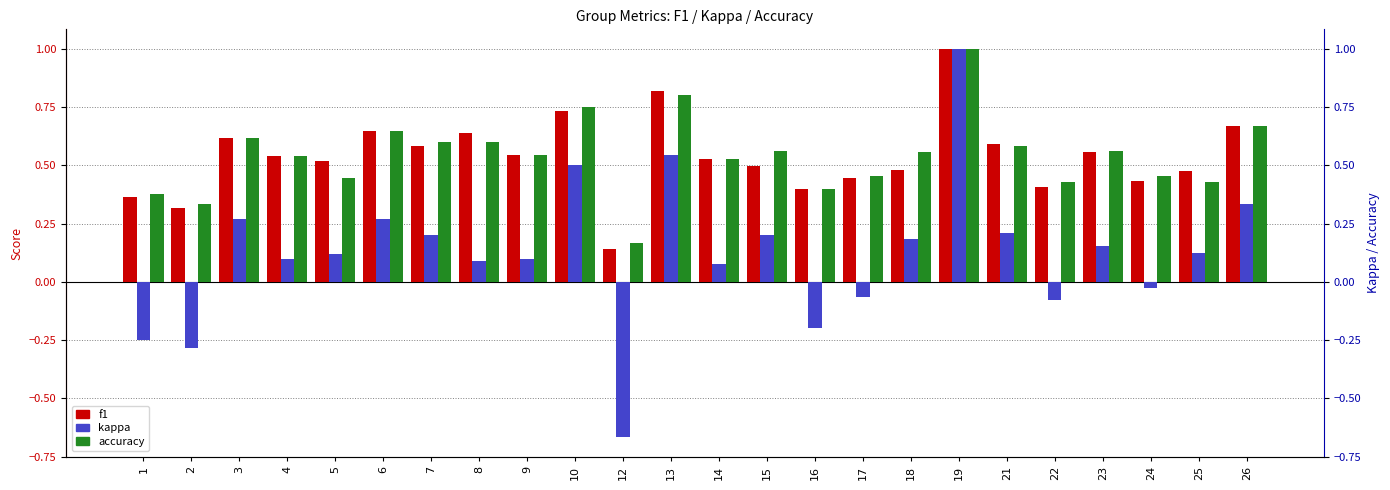

The value of f1 at 18 is 0.5. True or false?

True